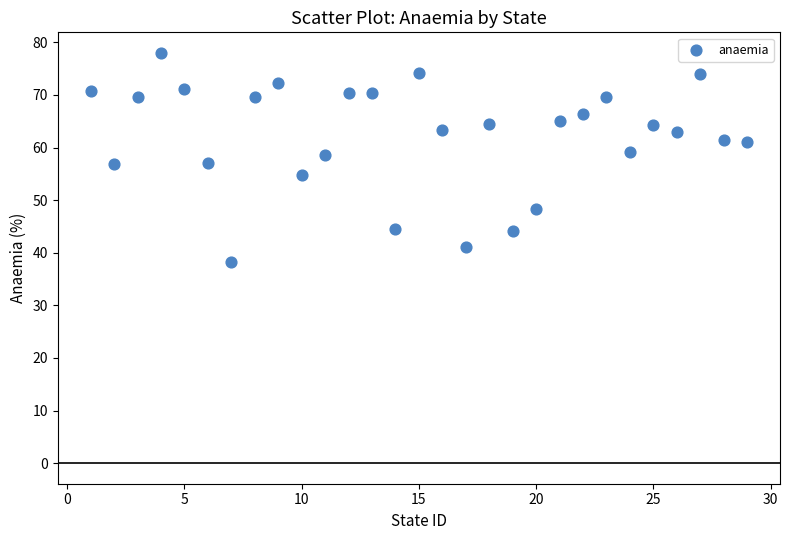

What is the range of Y values (max minus min)?

39.8